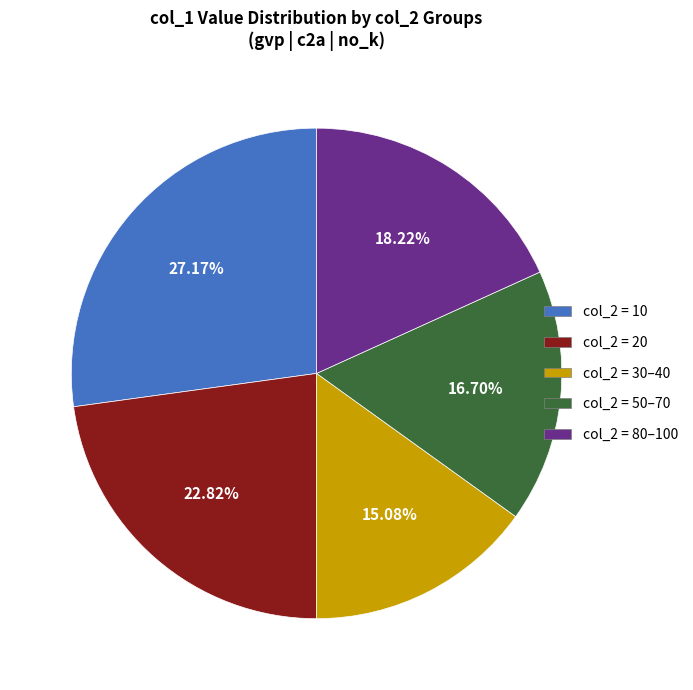

Is there any slice that represents more than half of the pie?

No